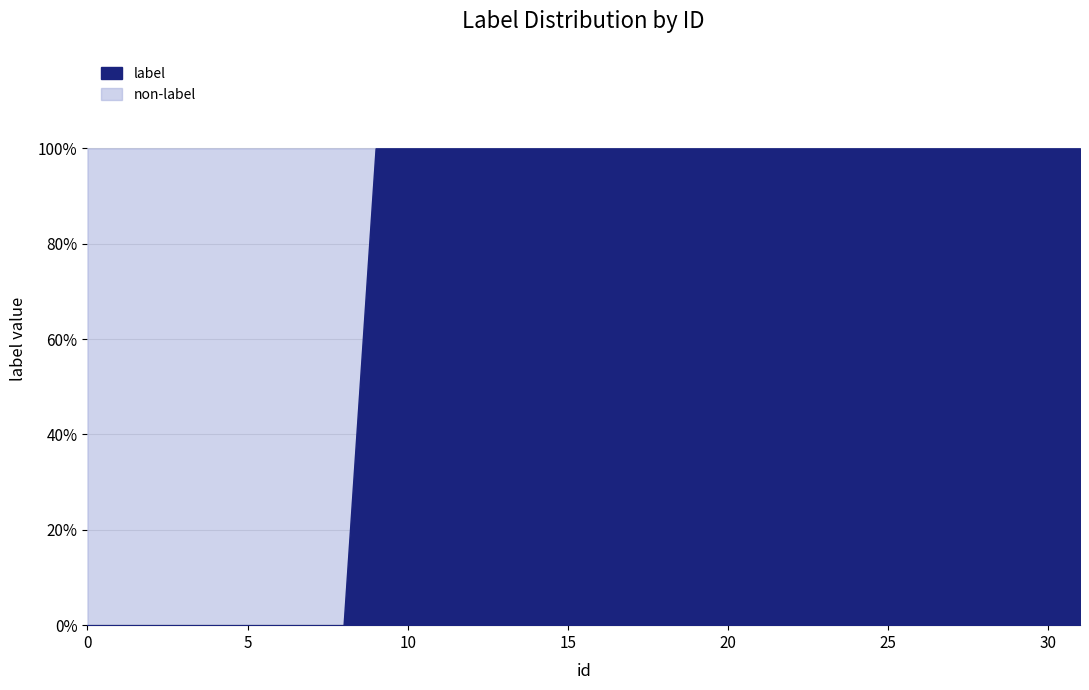

True or false: the data shows 1 at 15.

True